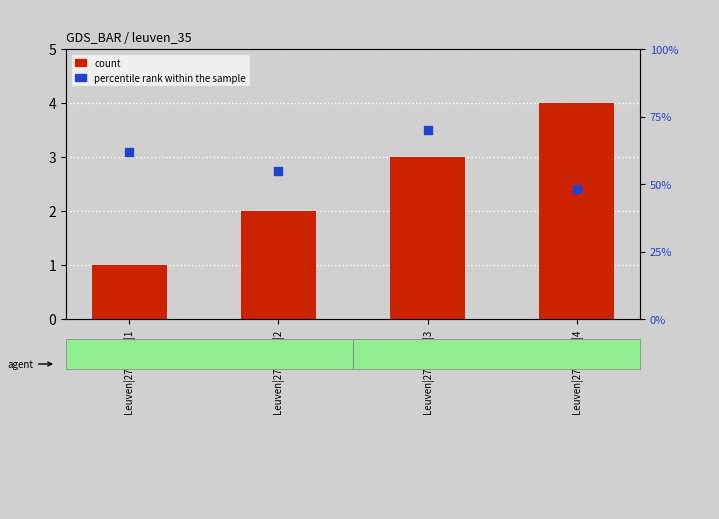

Which series has the widest spread of Y values?

percentile rank within the sample